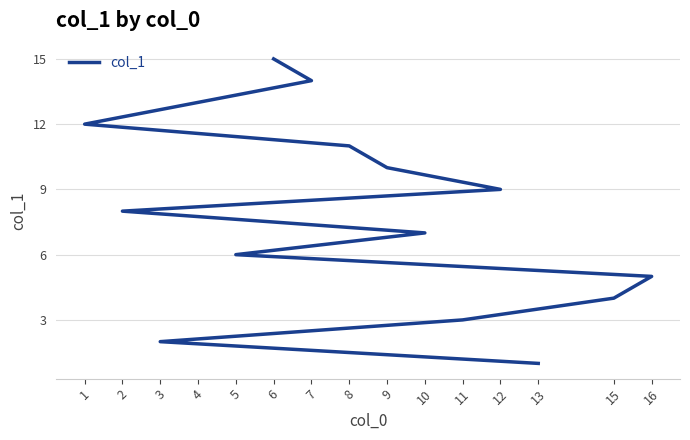

What is the difference between the maximum and minimum values?

14